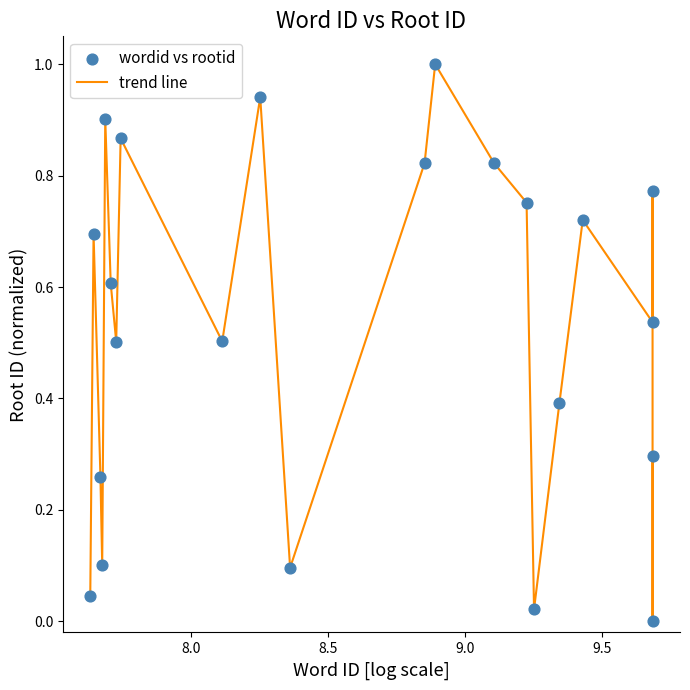

What is the greatest value displayed?

1.0